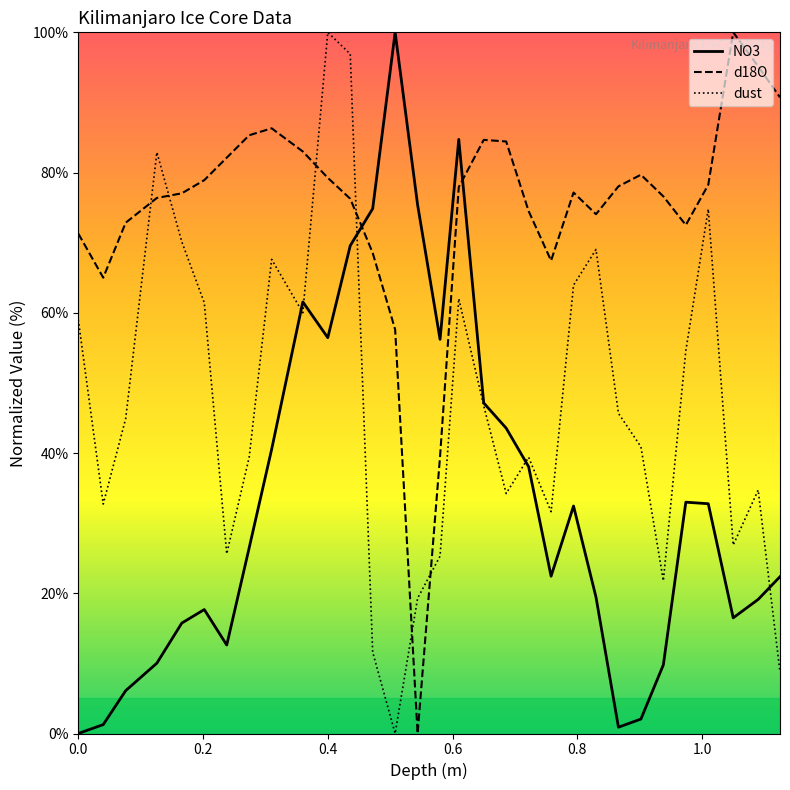

Which series ends up on top after the final intersection of d18O and dust?

d18O